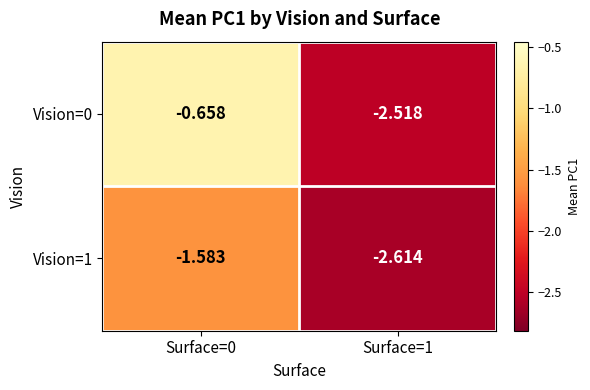

Which series has the widest spread of values?

Vision=0